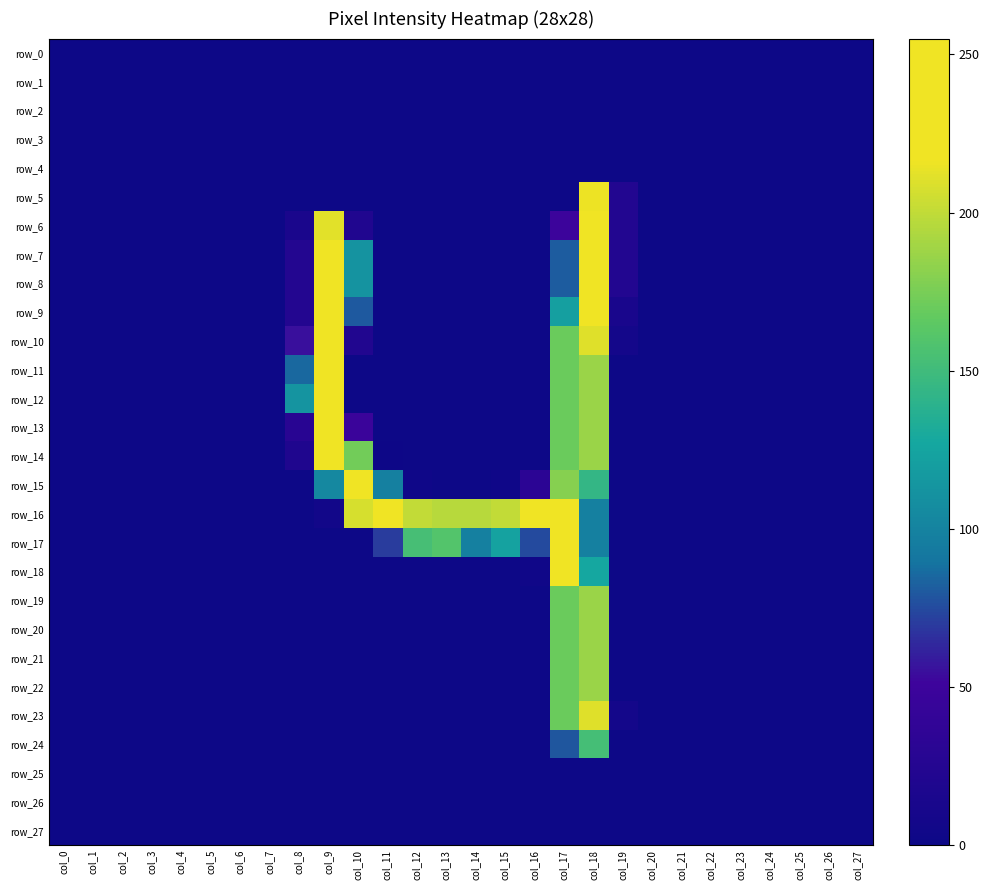

Which has a higher value, col_4 or col_26?

col_4